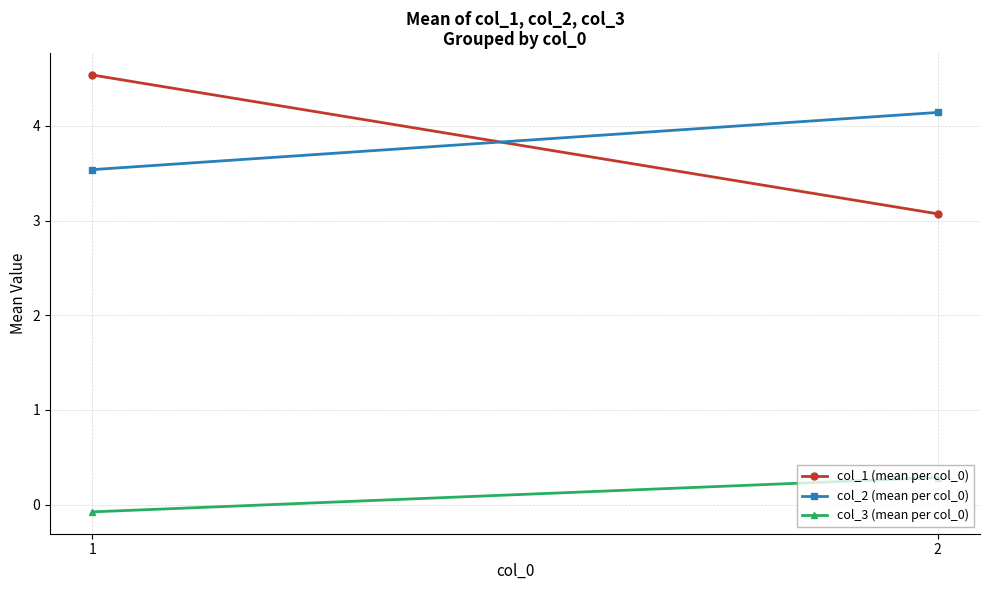

The value of col_1 (mean per col_0) at 1 is 2.4. True or false?

False